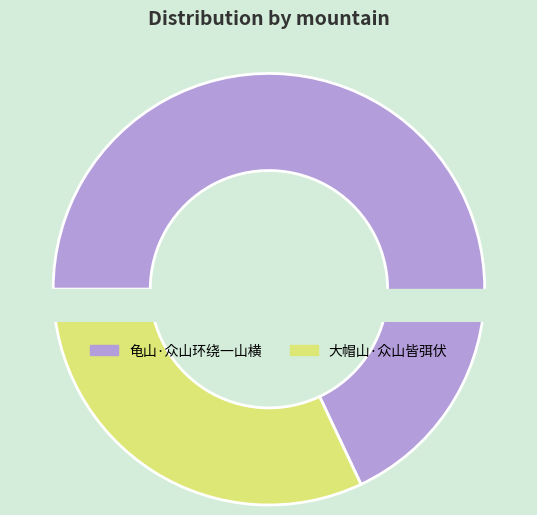

What is the smallest slice in the pie chart?

大帽山·众山皆弭伏